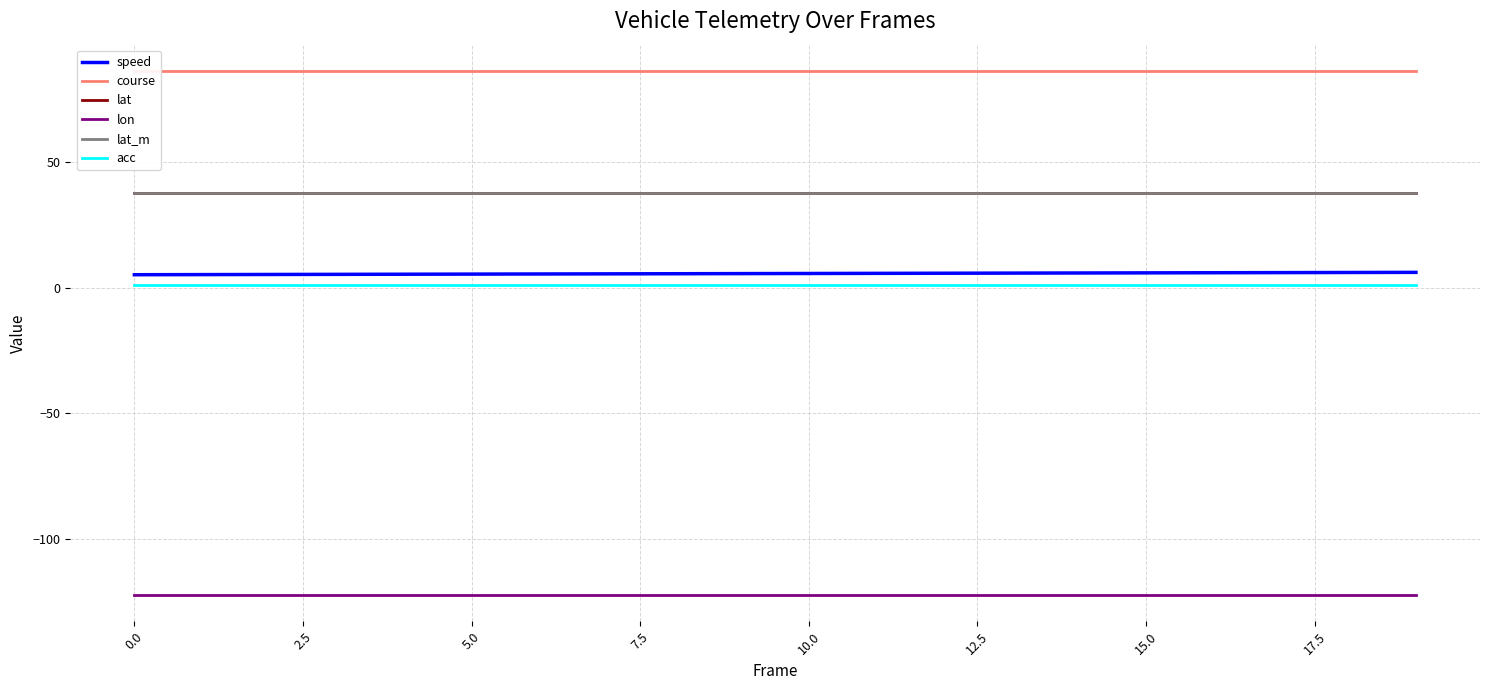

Which series has the largest total across all categories?

course